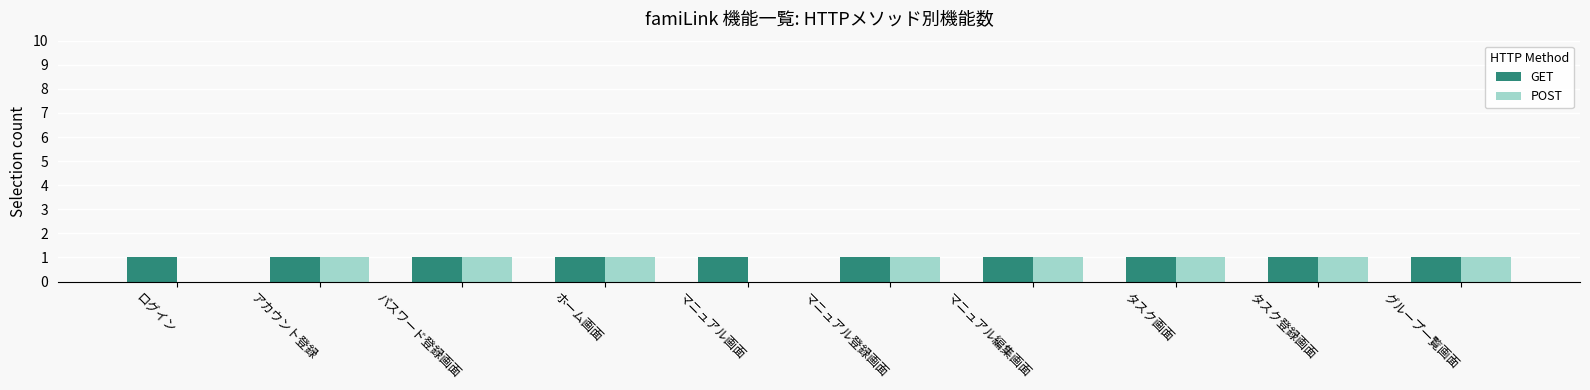

The value of GET at ログイン is 1. True or false?

True